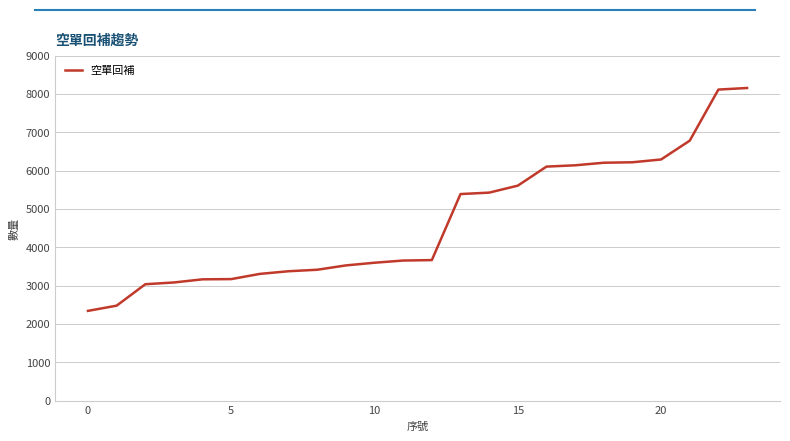

What is the smallest value displayed?

2340